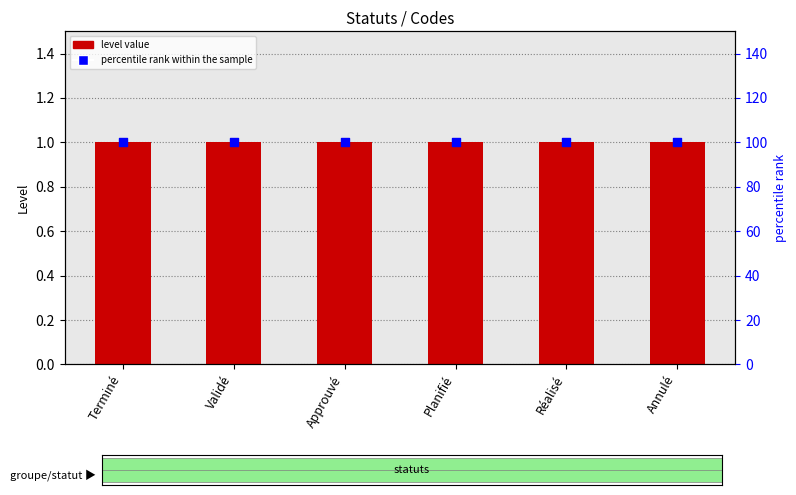

At which category is the sum across all series the highest?

Terminé